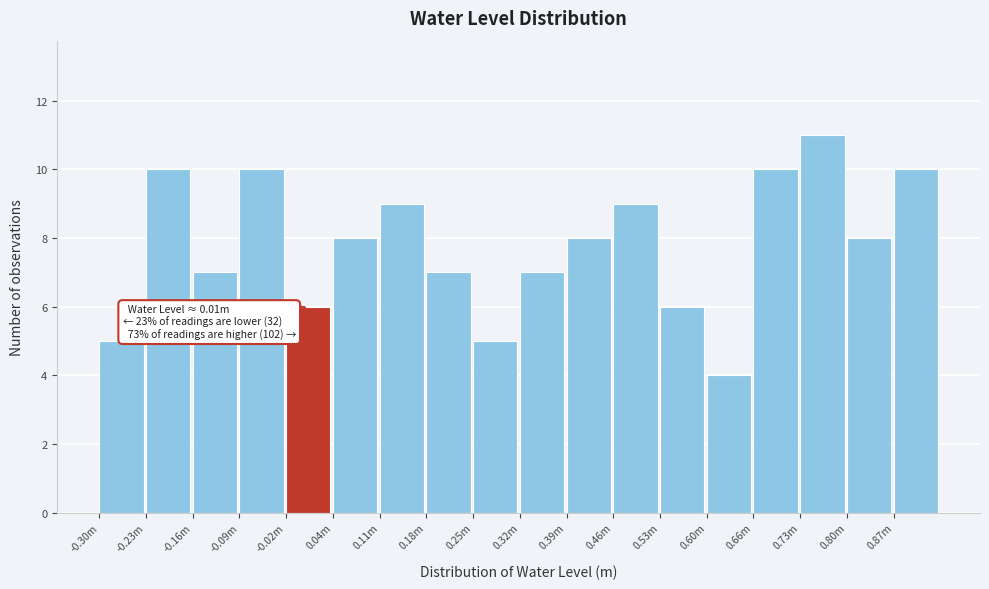

Reading left to right, extract all data points from this chart.

-0.30m=5	-0.23m=10	-0.16m=7	-0.09m=10	-0.02m=6	0.04m=8	0.11m=9	0.18m=7	0.25m=5	0.32m=7	0.39m=8	0.46m=9	0.53m=6	0.60m=4	0.66m=10	0.73m=11	0.80m=8	0.87m=10